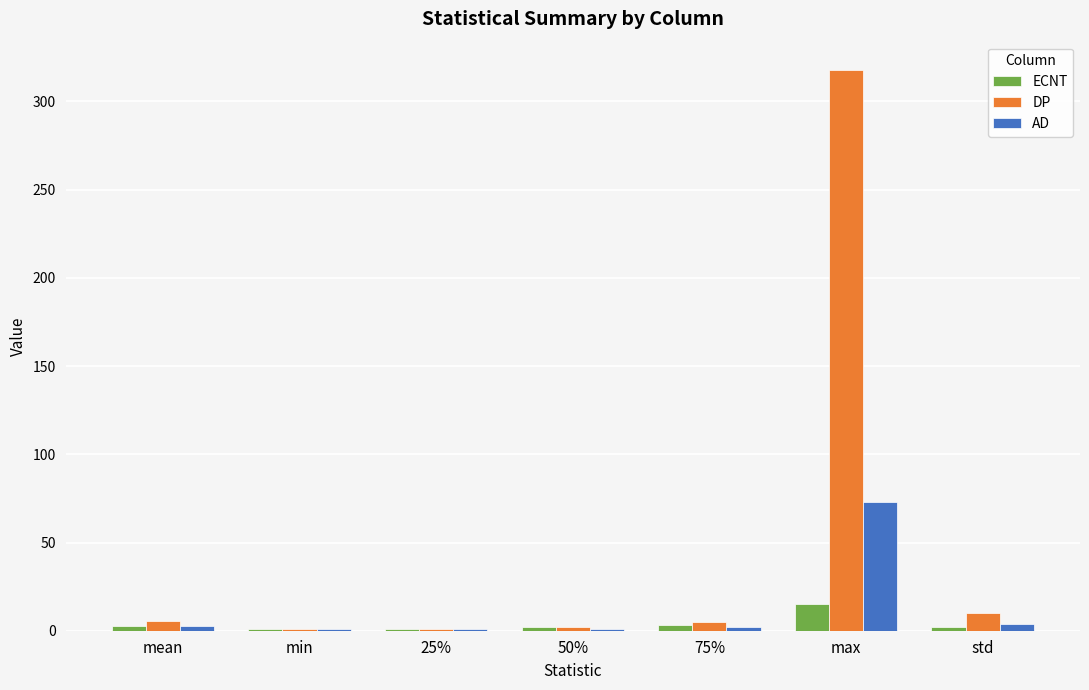

Is it true that AD equals 73.0 at max?

True